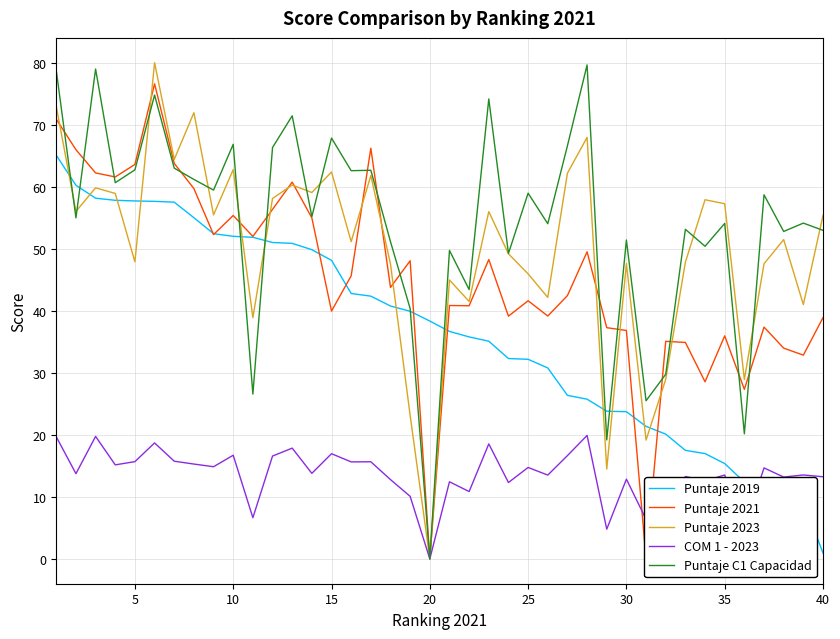

What is the highest value of the Puntaje 2023 series?

80.1